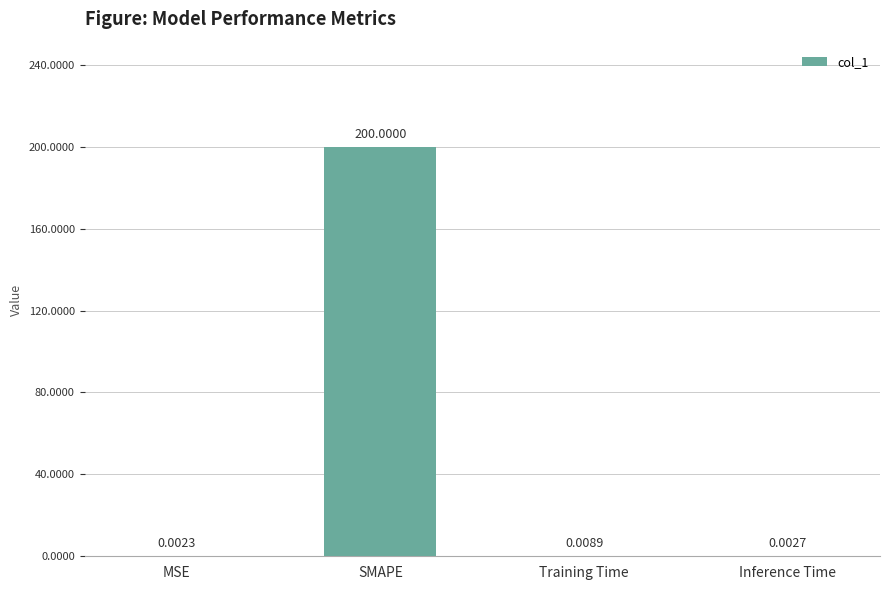

At which label is the value closest to 100?

Training Time